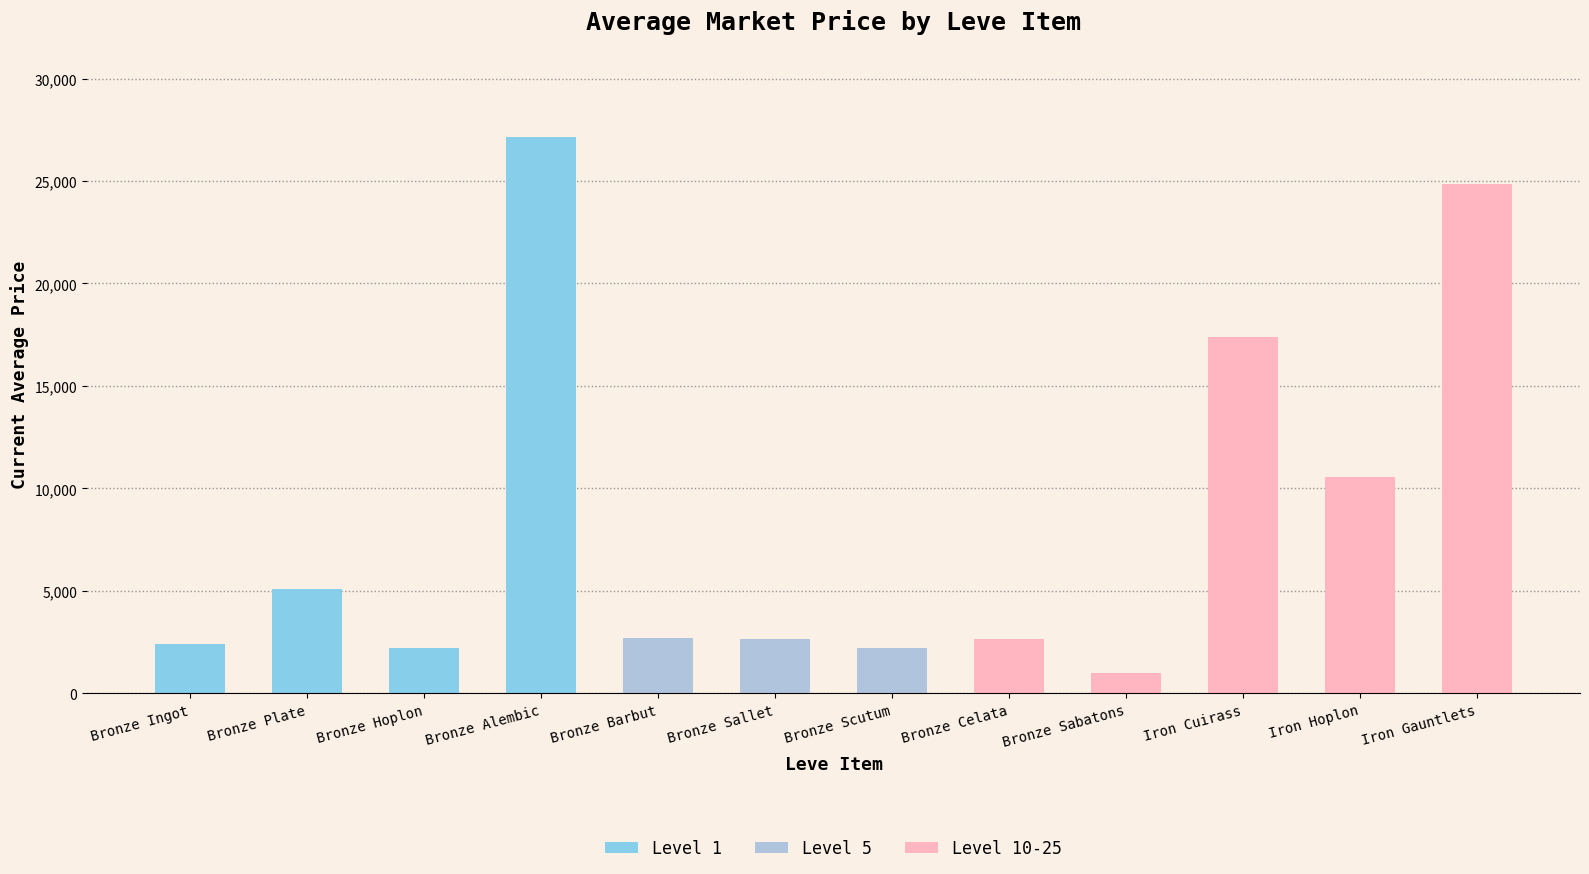

What is the value of the 3rd bar from the left?

2226.0